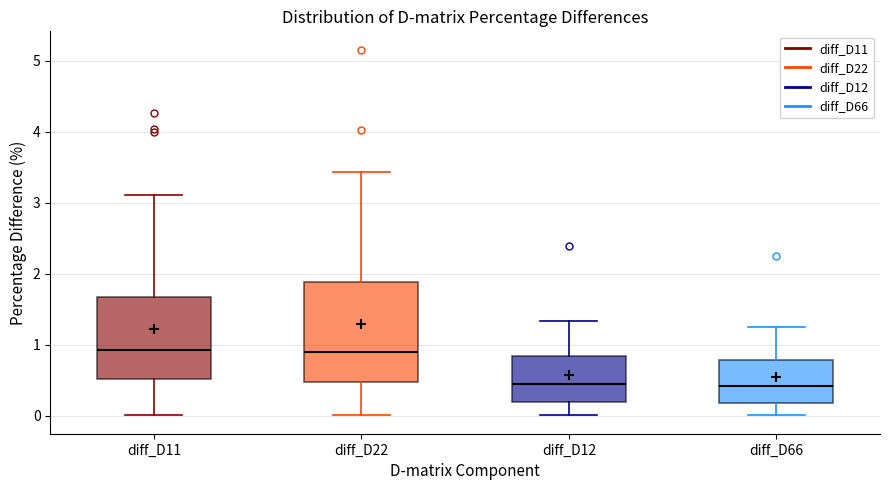

Where does the median line of the box for diff_D11 sit on the y-axis? The values are not printed on the chart, so give them approximately, as read against the axis.

0.9